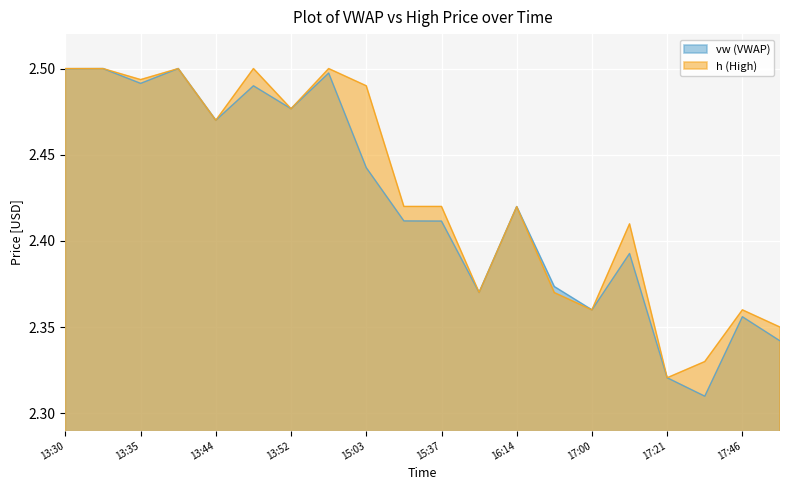

What is the label of the 5th point from the right?

2023-06-12 17:17